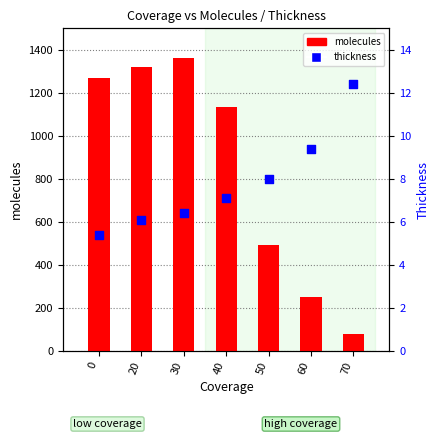

What are all the series names shown in the legend?

molecules, thickness